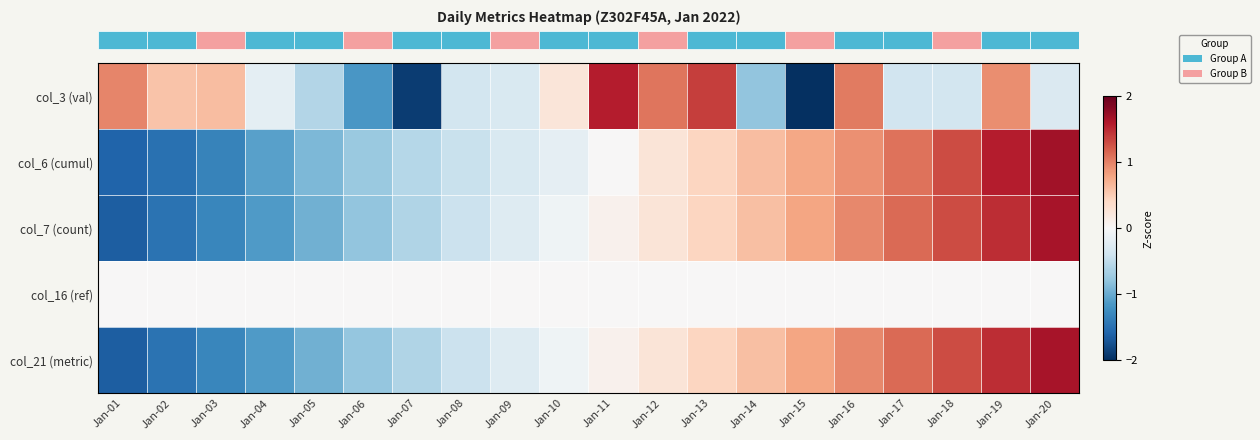

What is the total value across all series at Jan-03?

-3.3